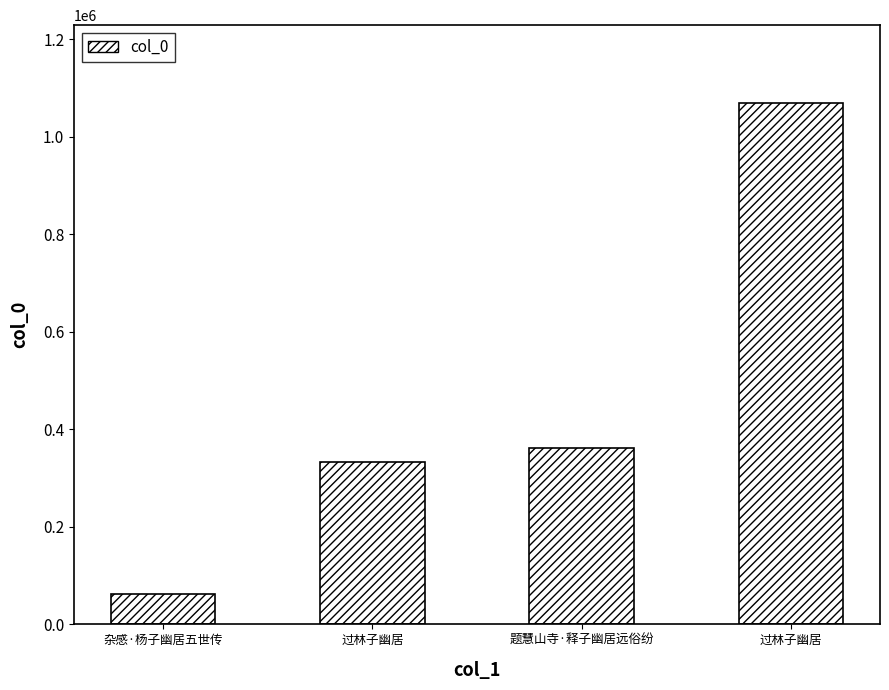

What is the change in value from 过林子幽居 to 题慧山寺·释子幽居远俗纷?

+27089